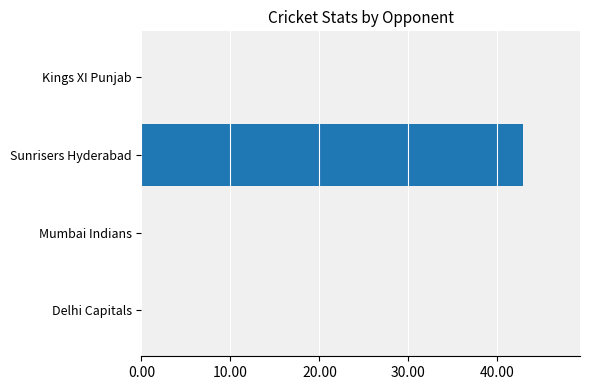

Between Kings XI Punjab and Sunrisers Hyderabad, which is larger?

Sunrisers Hyderabad